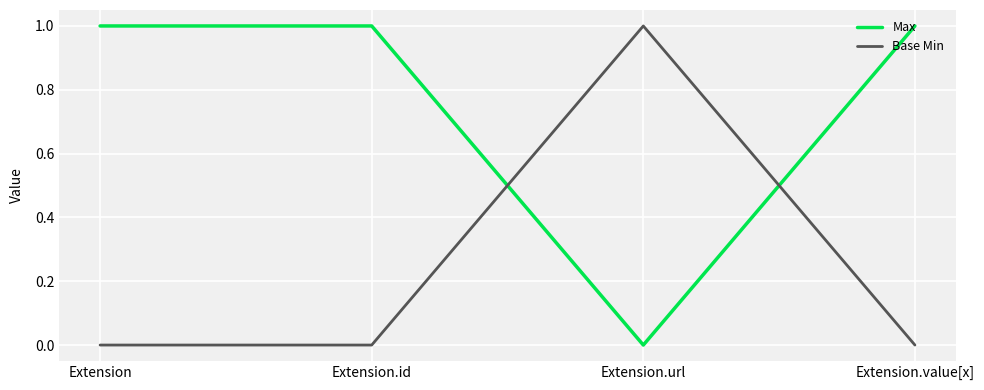

Which category has the lowest value in the Max series?

Extension.url